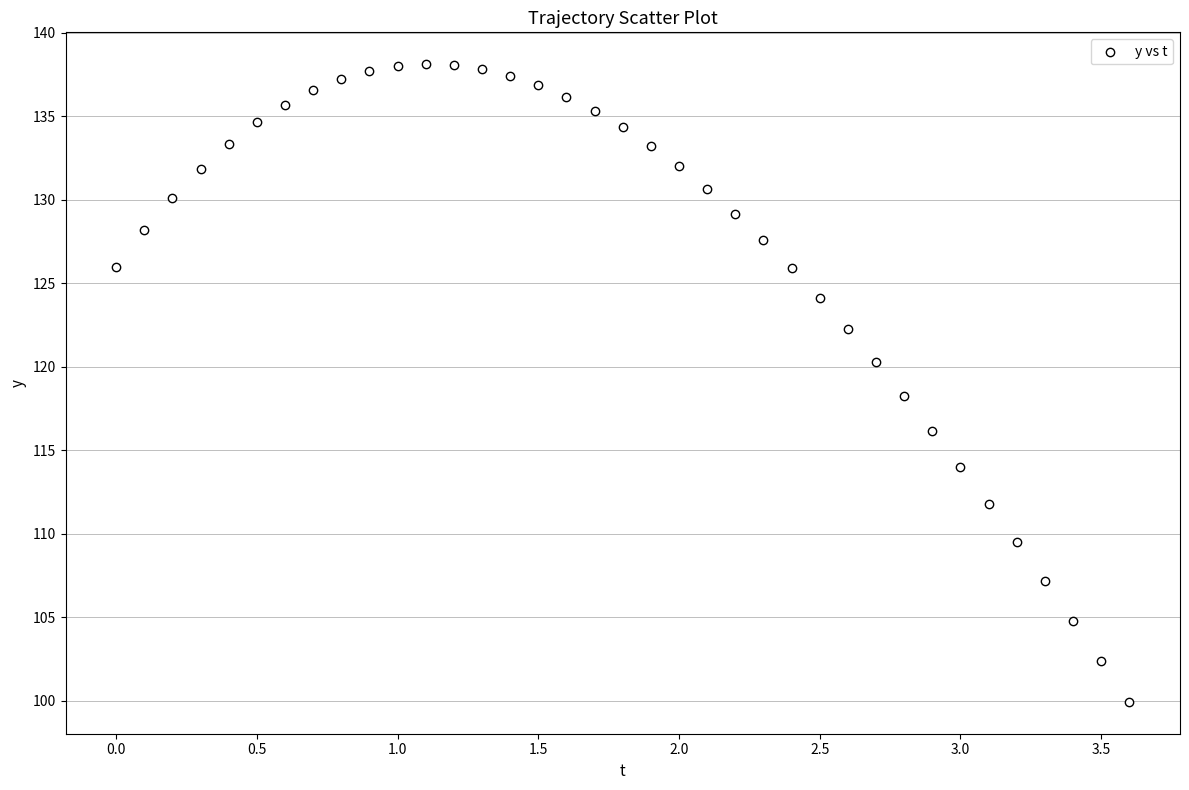

What is the range of Y values (max minus min)?

38.2